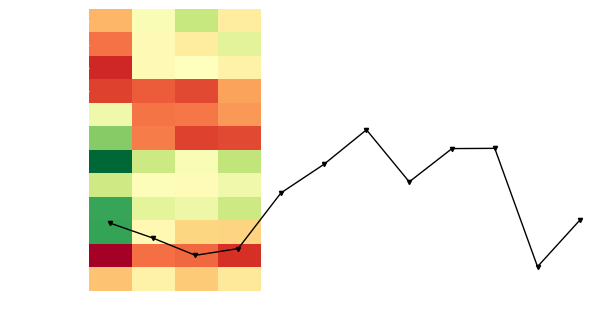

How many data points does each series have?

4